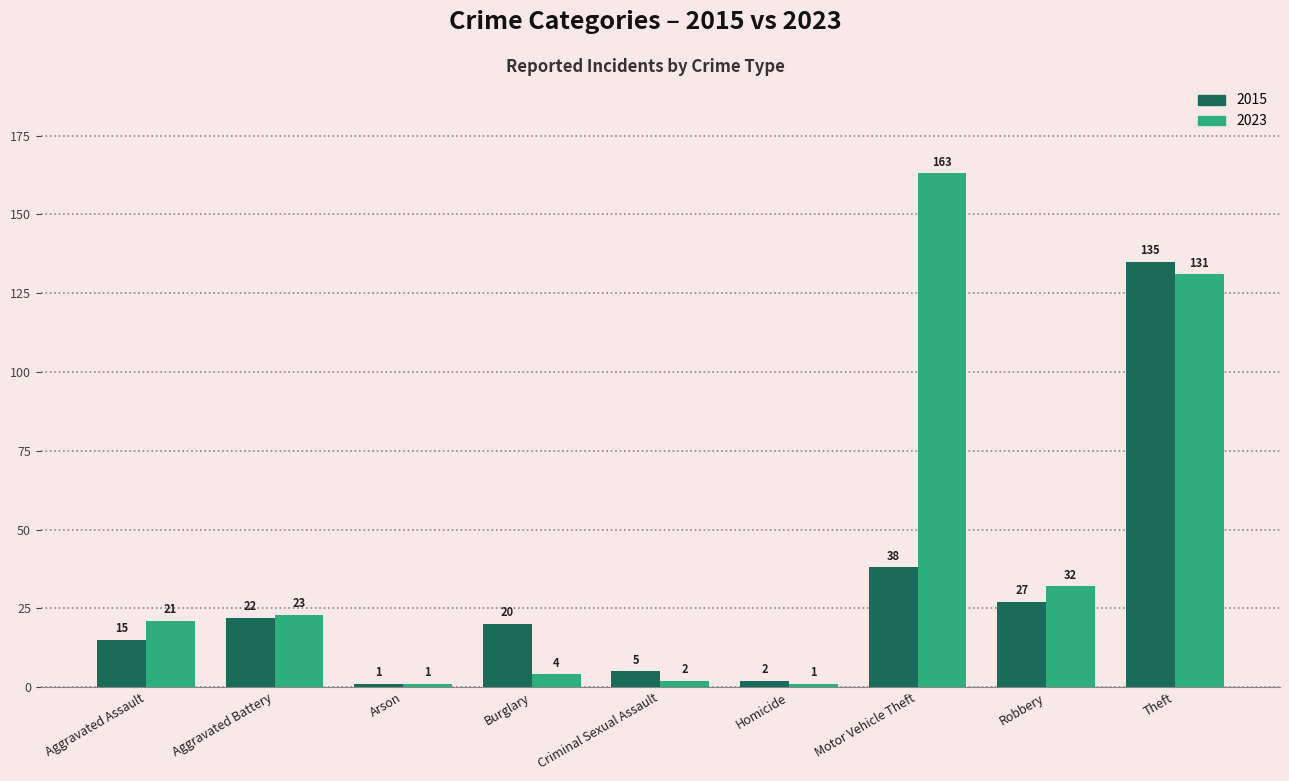

Count the number of categories in the chart.

9